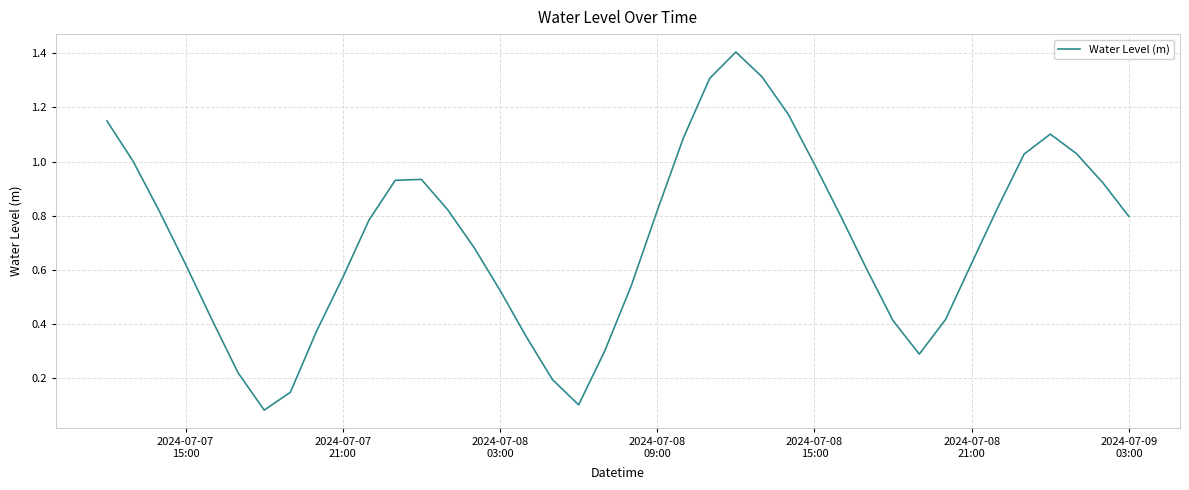

What is the difference between the maximum and minimum values?

1.3